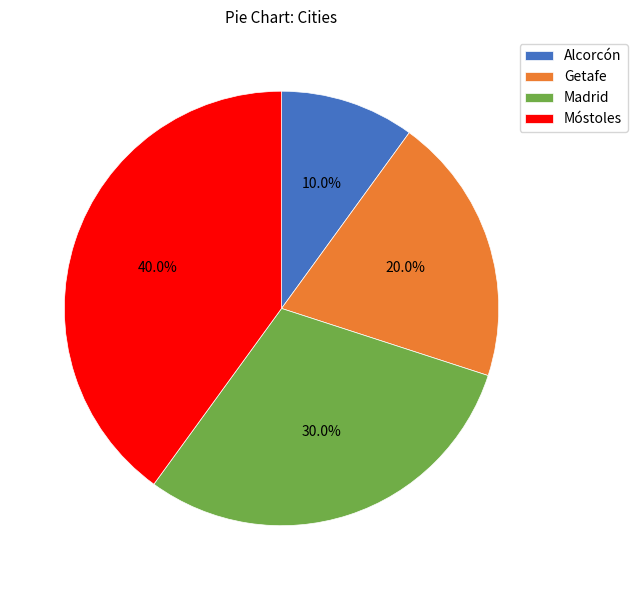

Between Madrid and Getafe, which is larger?

Madrid